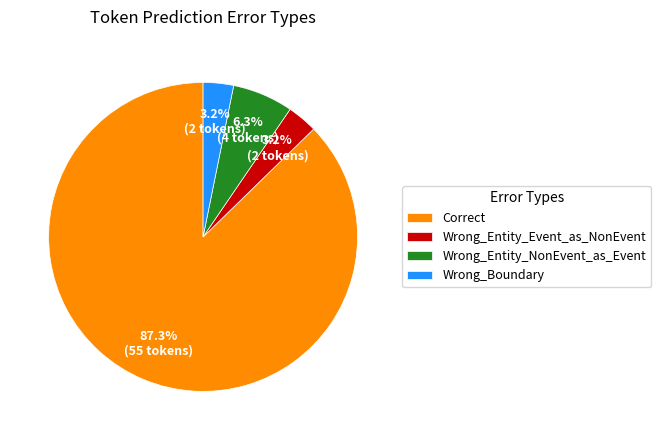

How much of the chart is everything except Wrong_Boundary?

96.8%